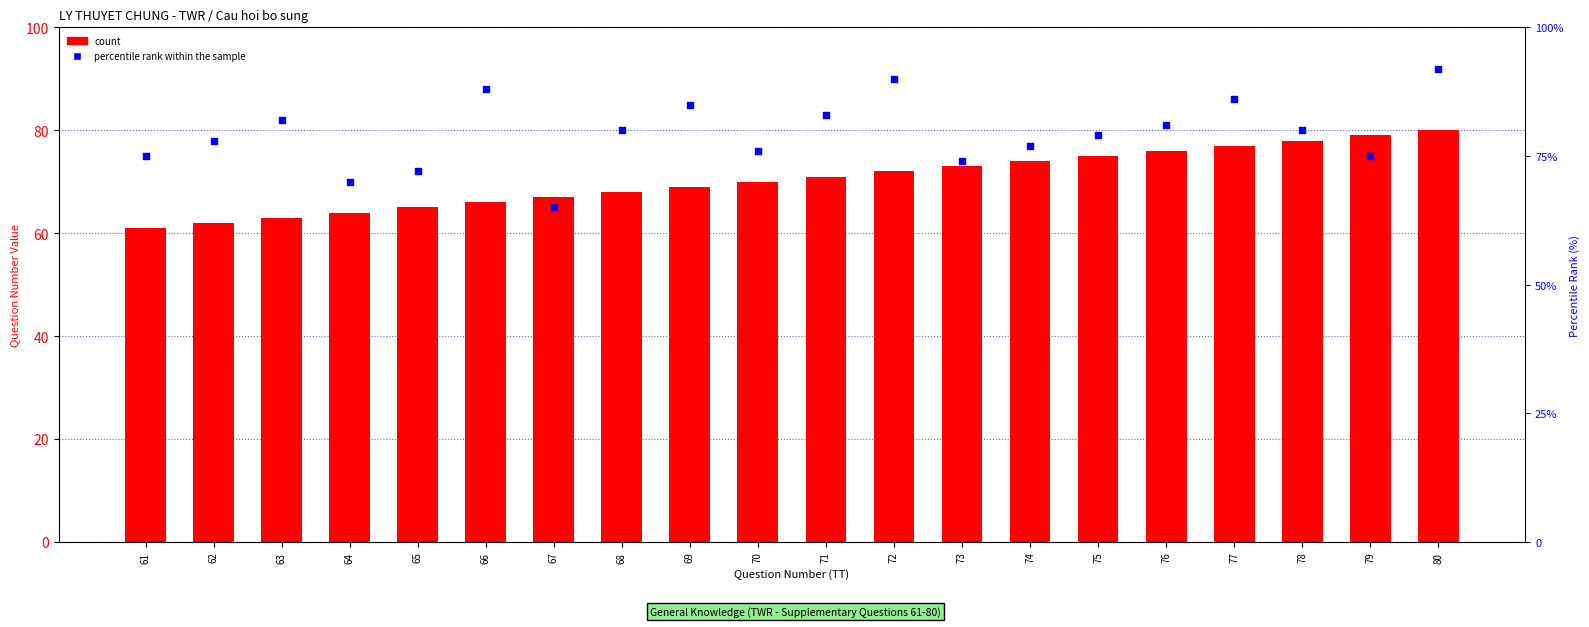

Is the value of percentile rank within the sample at 68 greater than the value of count at 64?

Yes